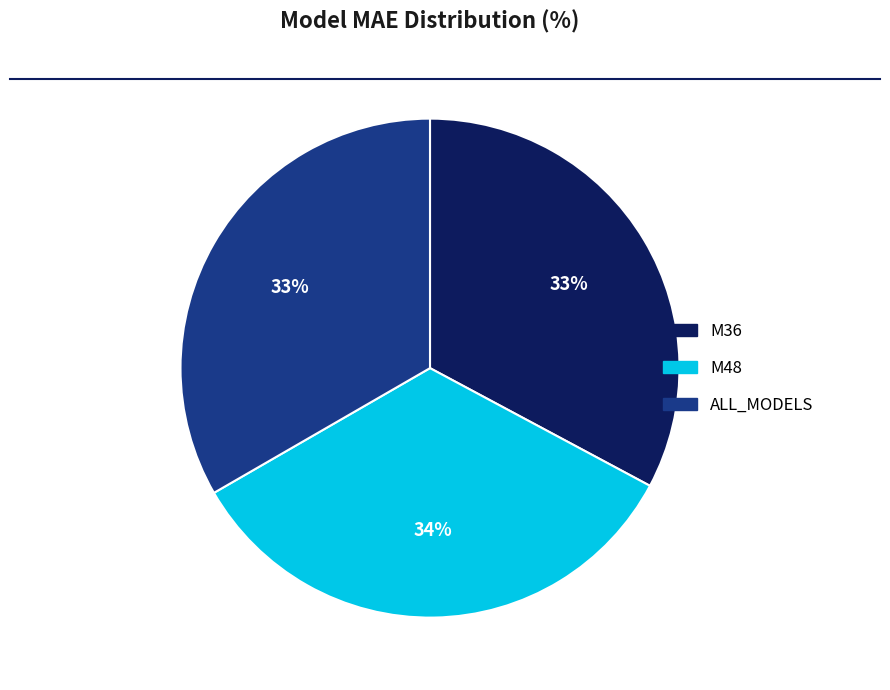

To the nearest percent, what is the combined percentage of M48 and ALL_MODELS?

67%